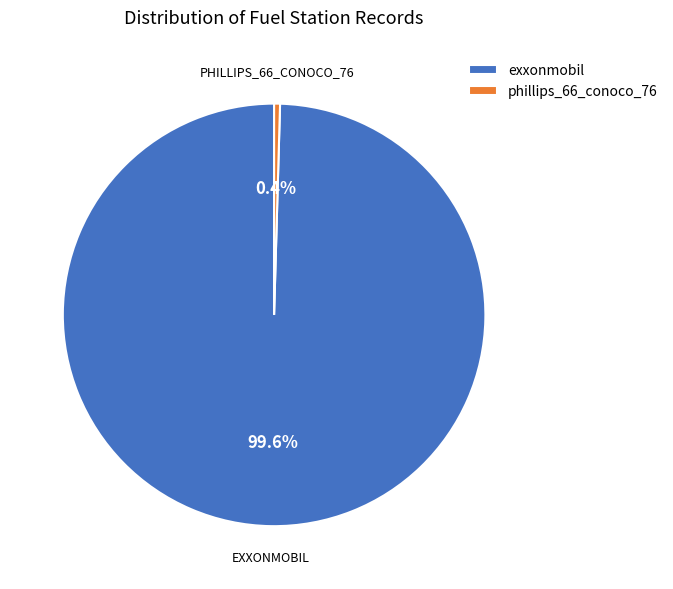

Which category has the biggest portion of the pie?

exxonmobil